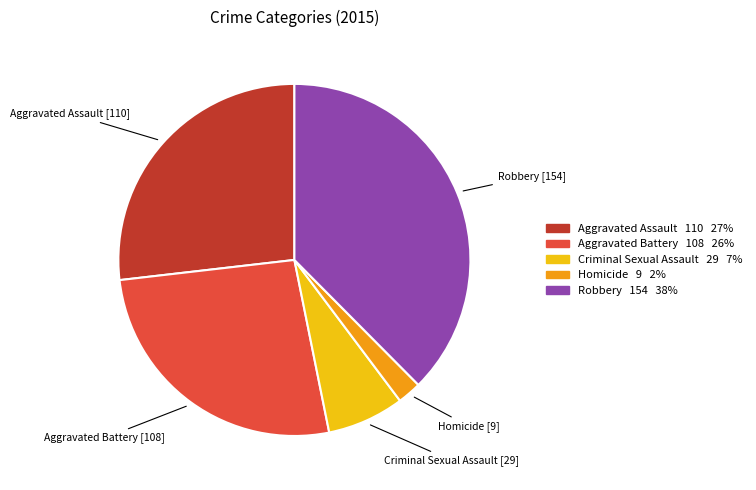

Is it true that Criminal Sexual Assault is 19% of the pie?

False